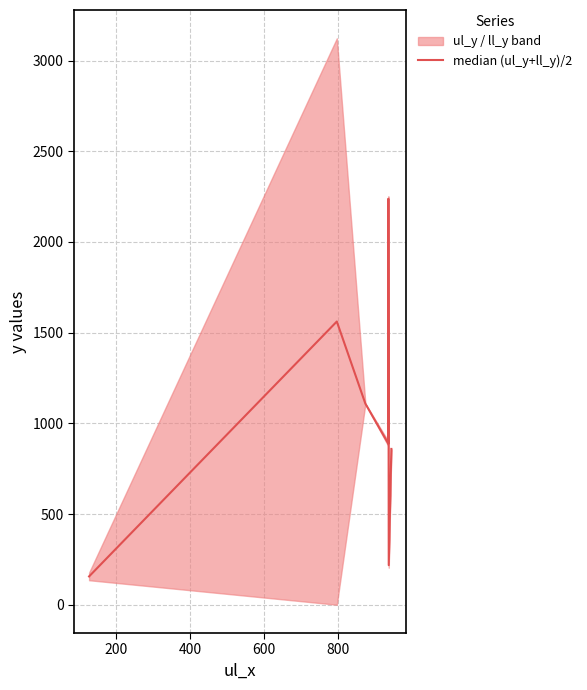

Count the number of categories in the chart.

8